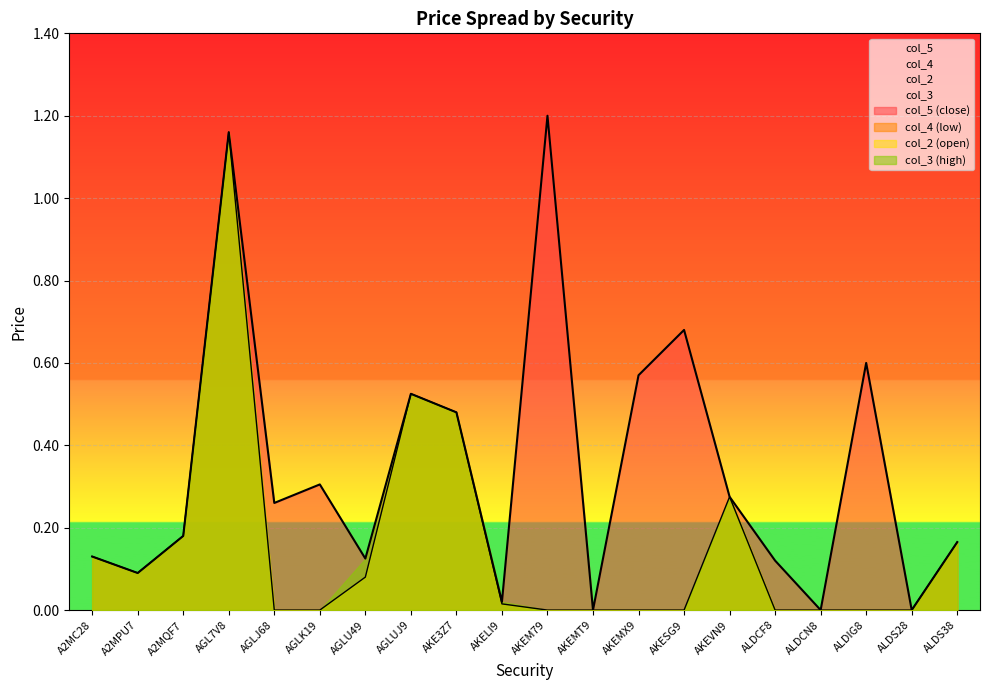

Does the chart display data point markers on the line(s)?

No